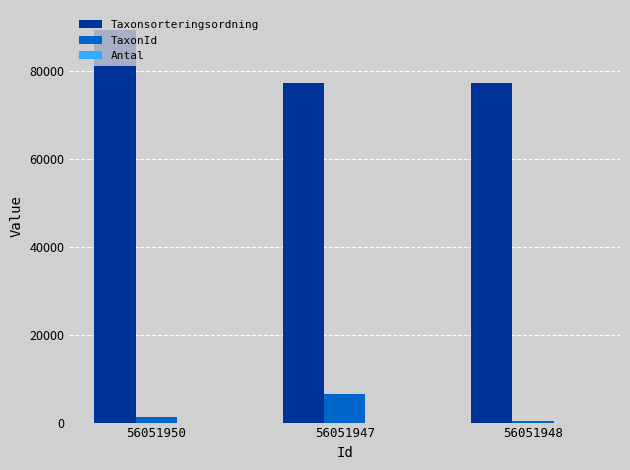

The value of Taxonsorteringsordning at 56051948 is 123133. True or false?

False